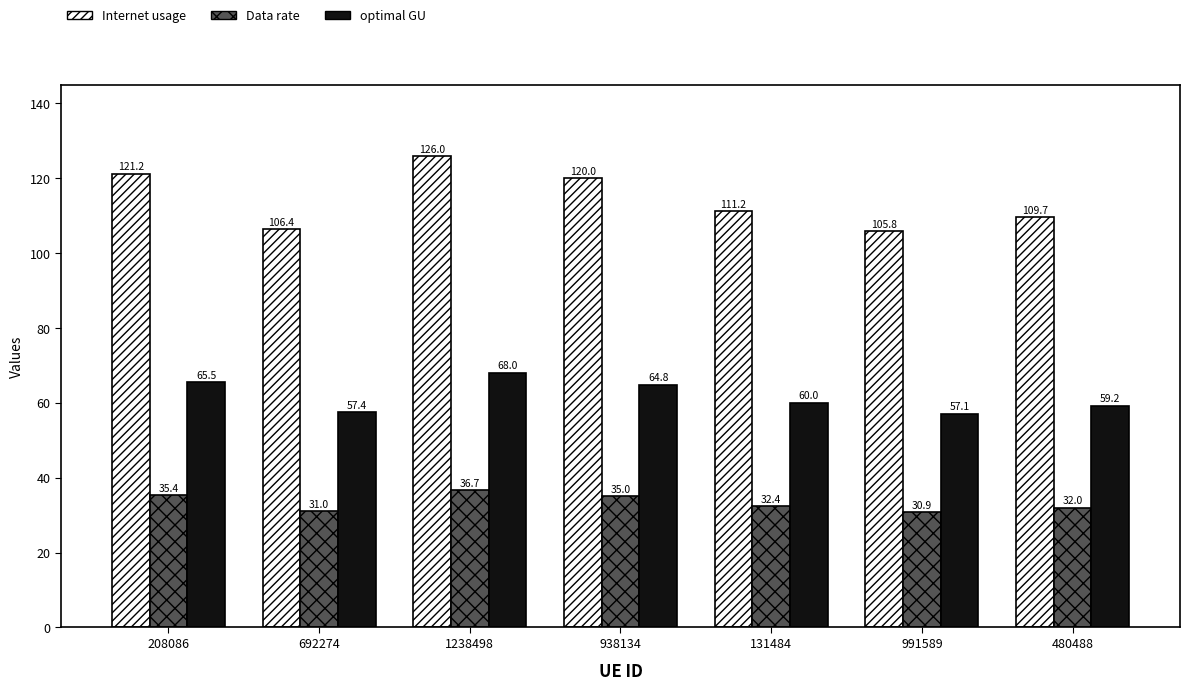

How many groups of bars are there?

7